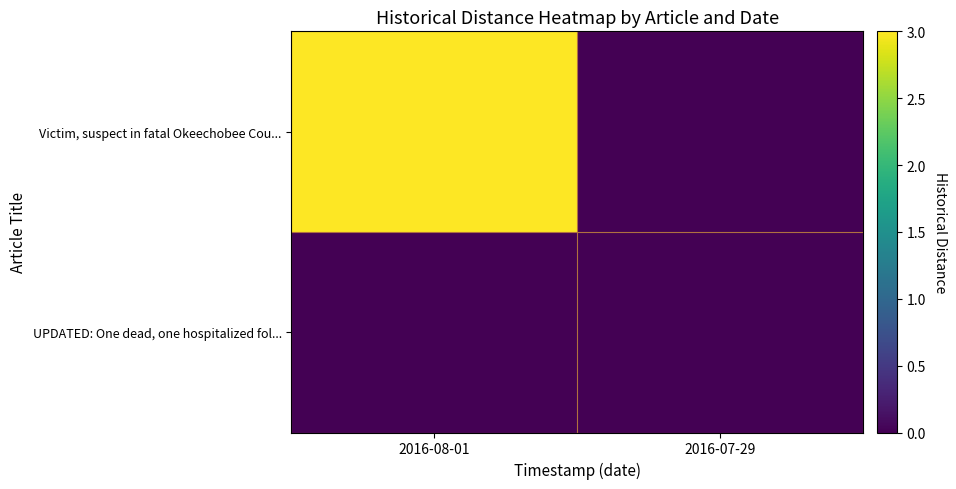

What is the greatest value displayed?

3